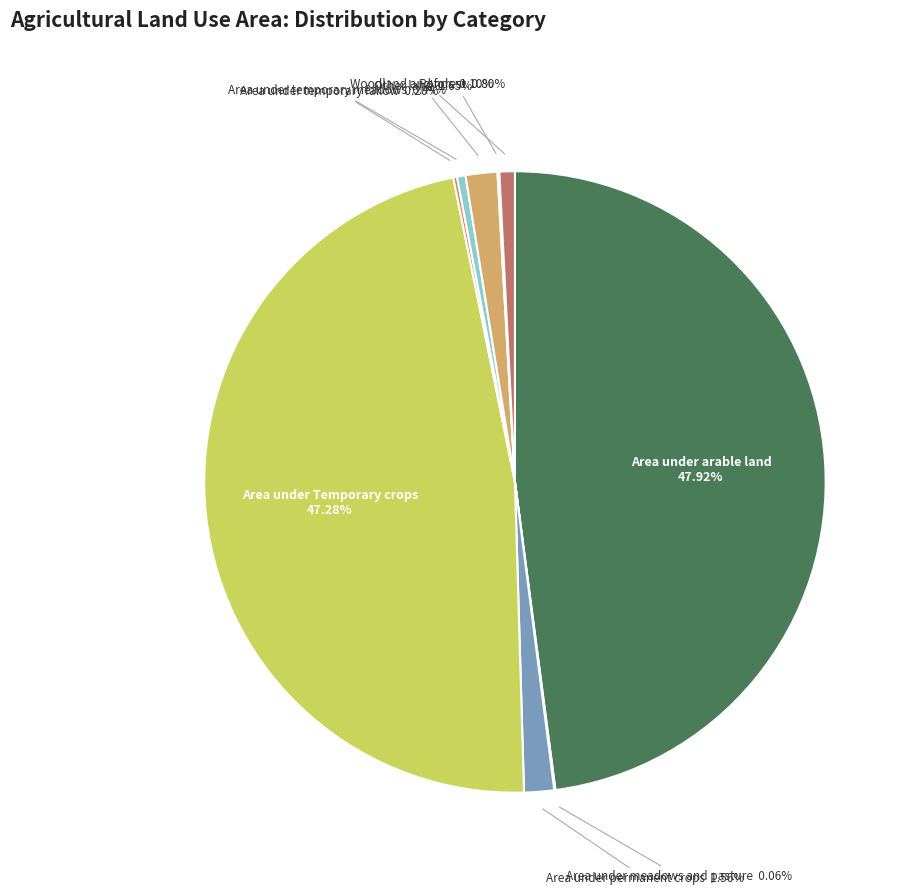

How many segments does this pie chart have?

9